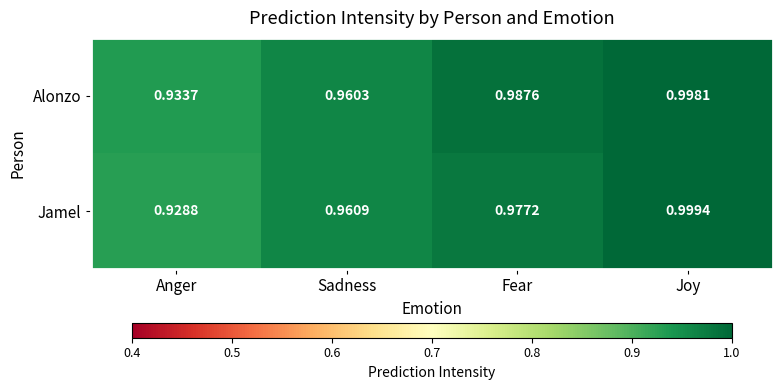

Rank the series at Sadness from lowest to highest value.

Alonzo, Jamel